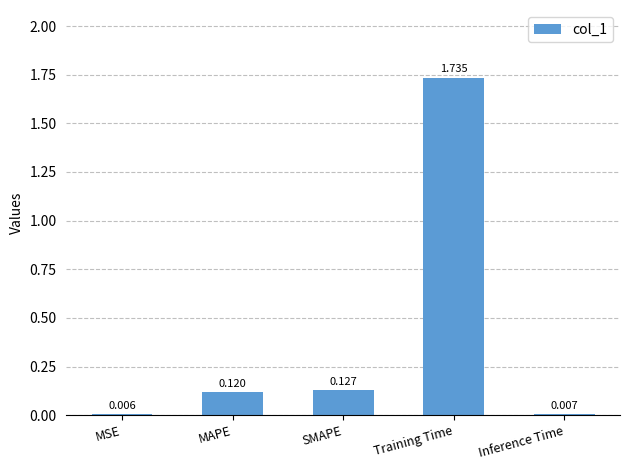

At which category does the chart reach its peak across all series?

Training Time